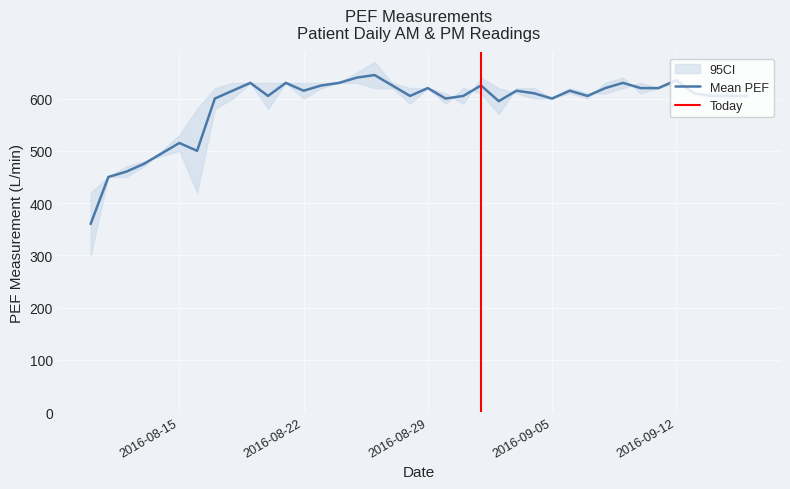

True or false: PEF Measurement received PM has more than 0 interior local peaks.

True